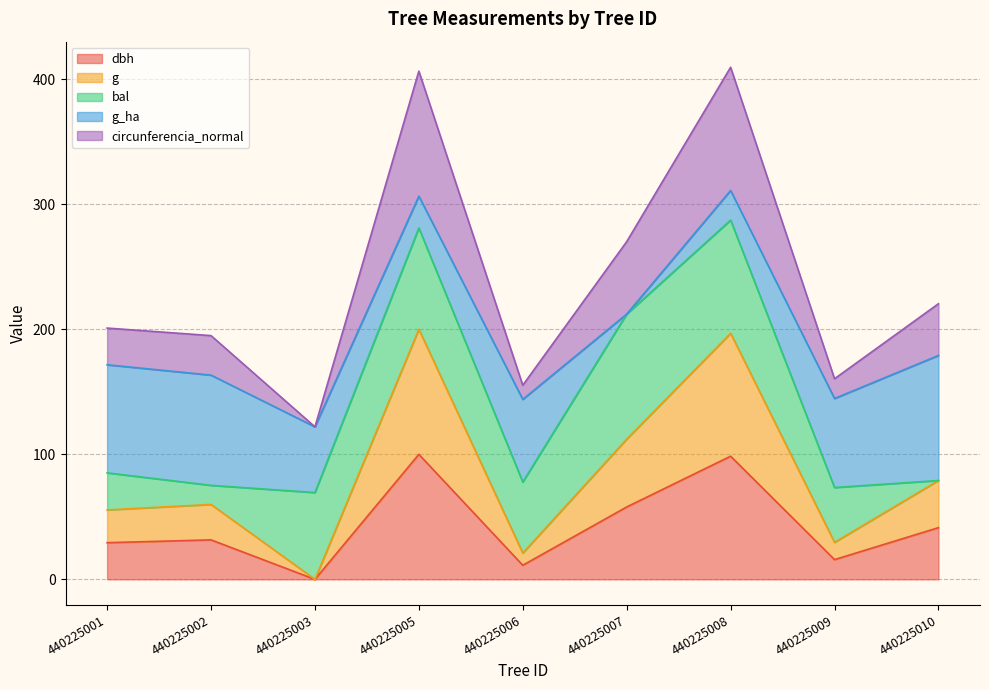

At which label does dbh reach its minimum?

440225003